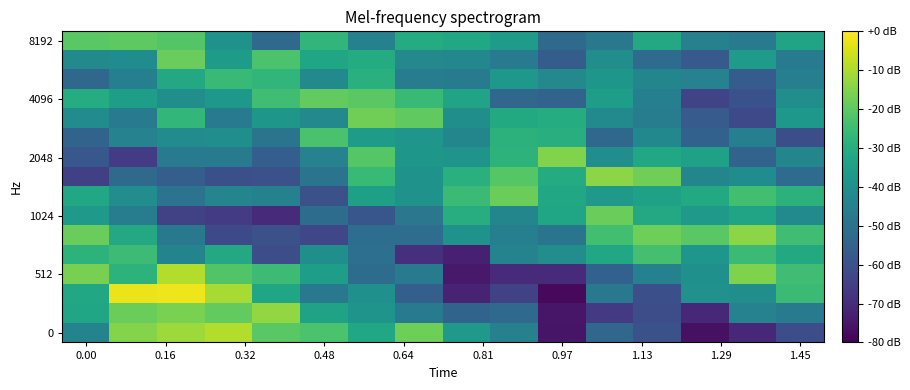

How many distinct data groups are displayed?

16